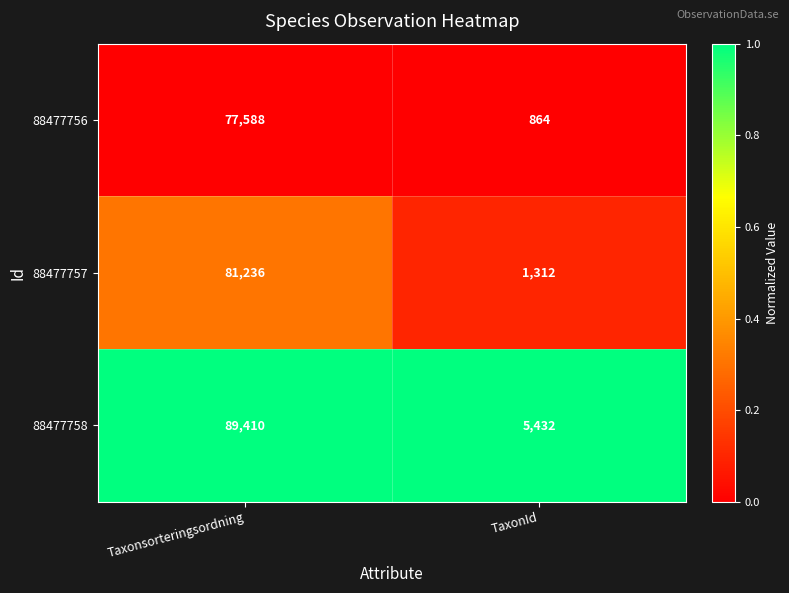

The value of 88477756 at Taxonsorteringsordning is 77588. True or false?

True